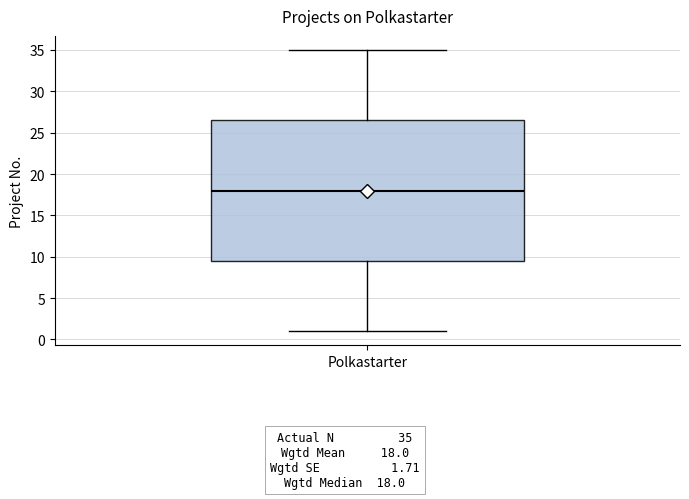

Where is the upper edge of the box for Polkastarter on the y-axis? The values are not printed on the chart, so give them approximately, as read against the axis.

26.5